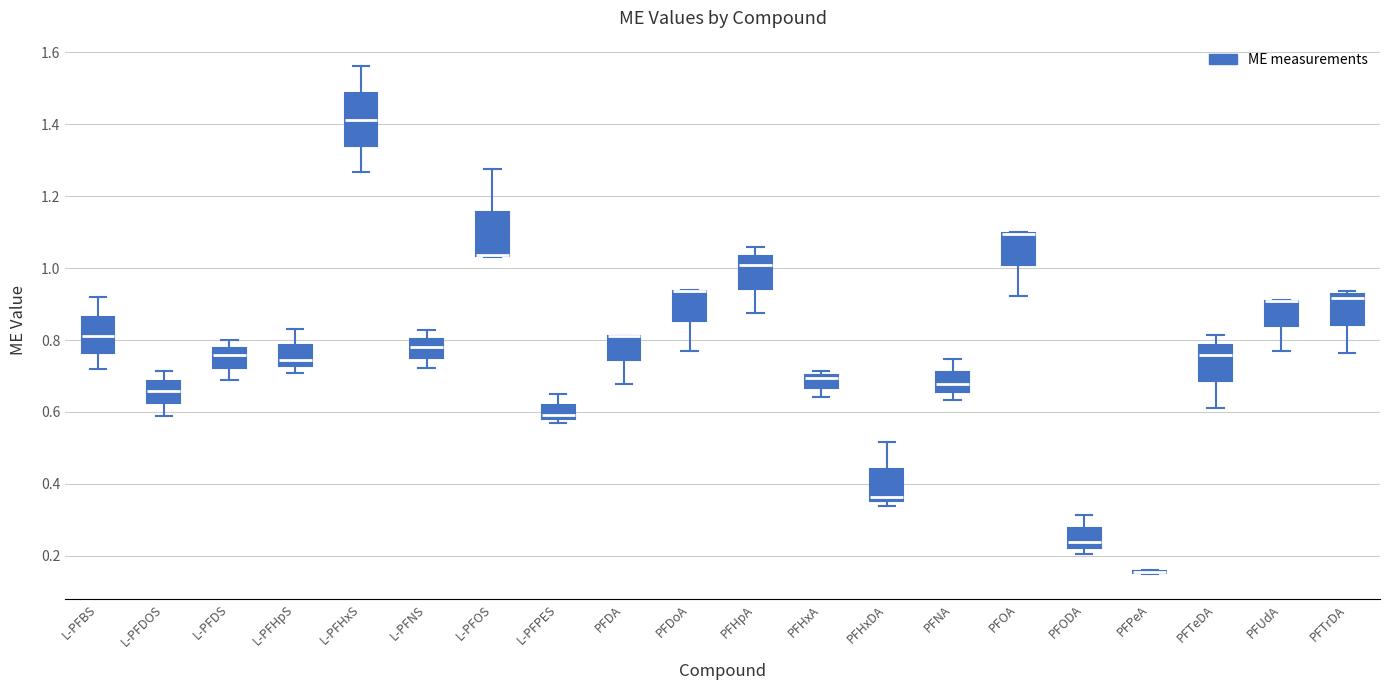

Which box is the tallest, from its lower edge to its upper edge?

L-PFHxS